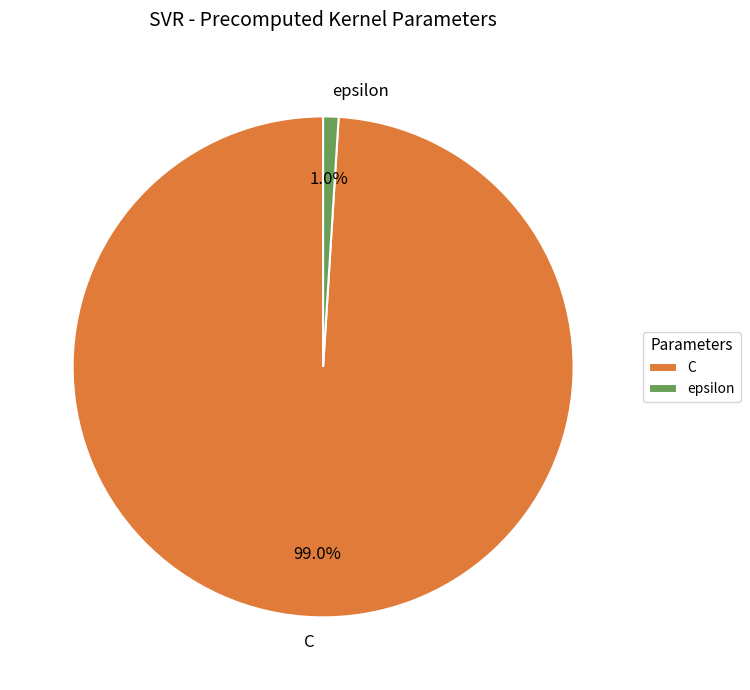

Which has a higher value, C or epsilon?

C